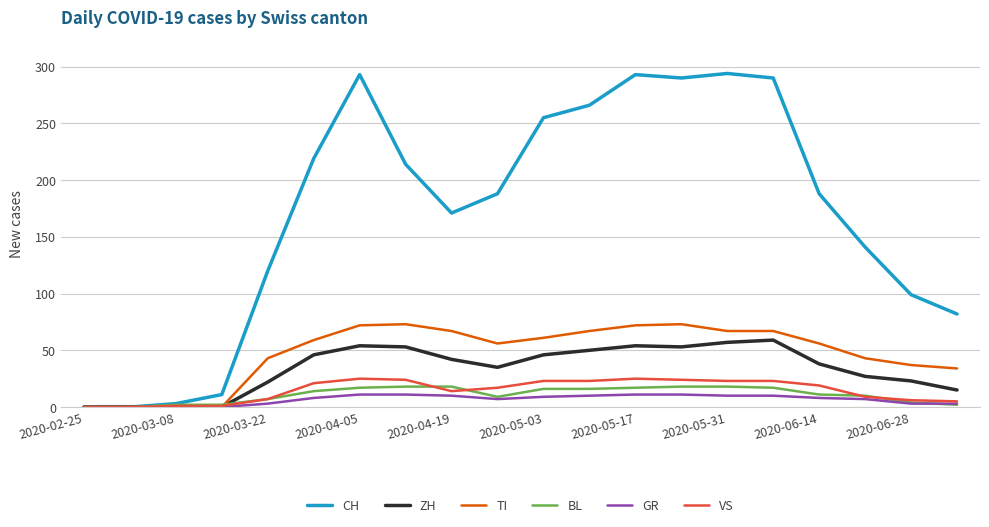

How many lines are shown in the chart?

6